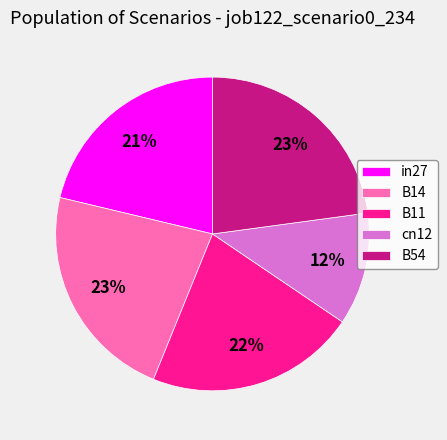

Do B14 and B54 together represent more than half of the pie?

No